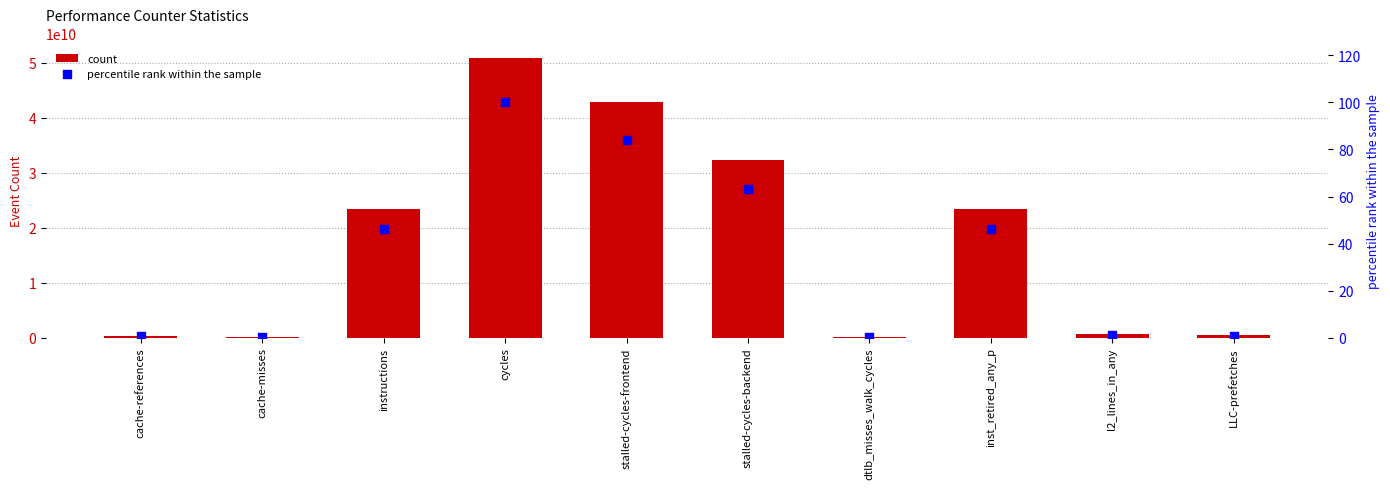

Which series has the largest total across all categories?

count